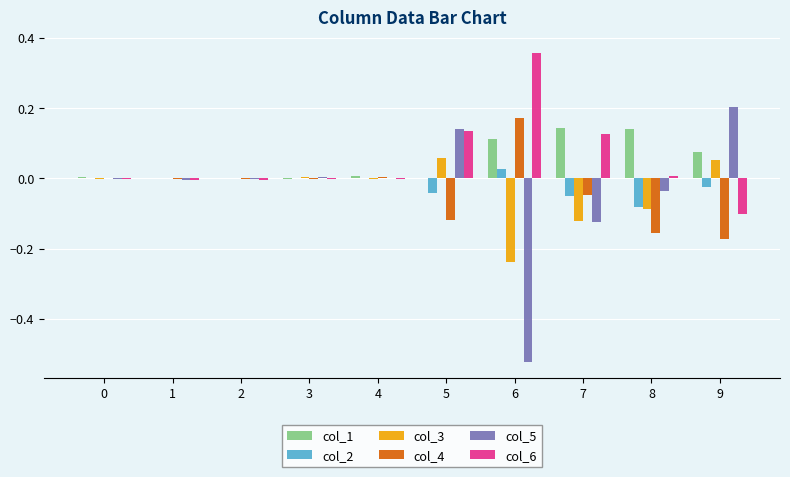

At which category is the sum across all series the highest?

5